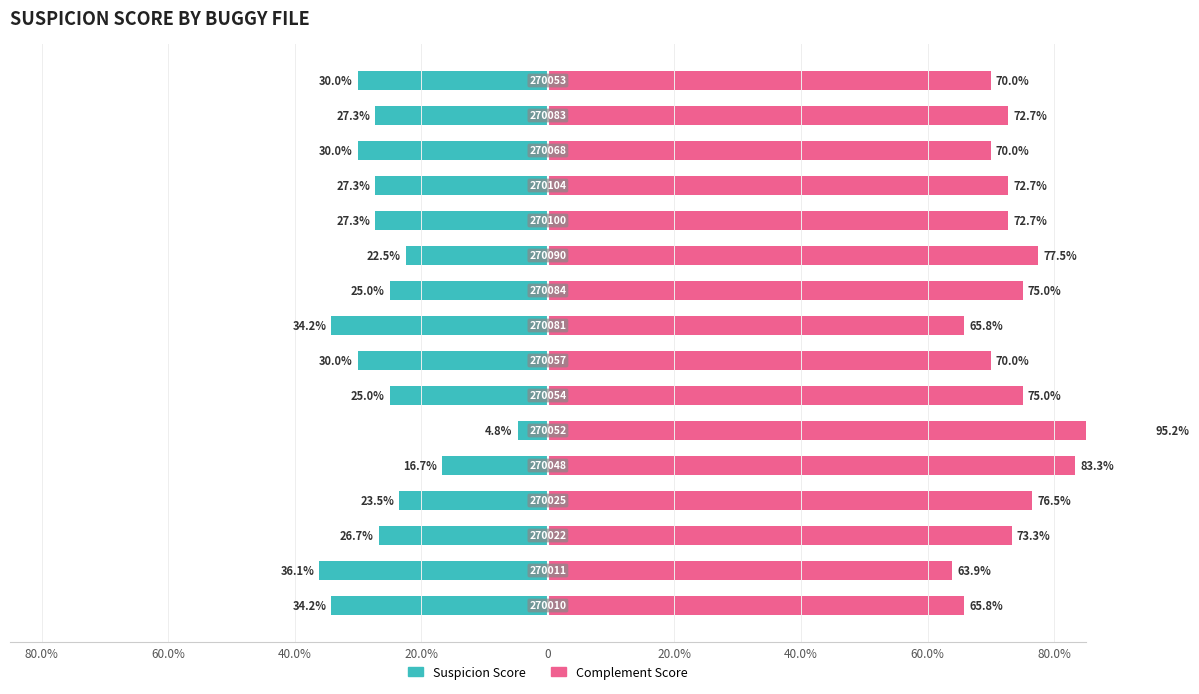

What value does the Complement Score series have at 9?

75.0